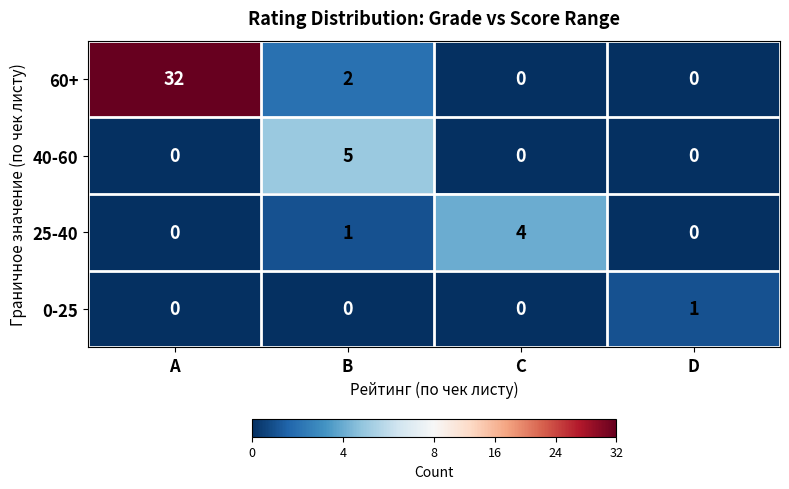

At how many categories does at least one series exceed 7?

1